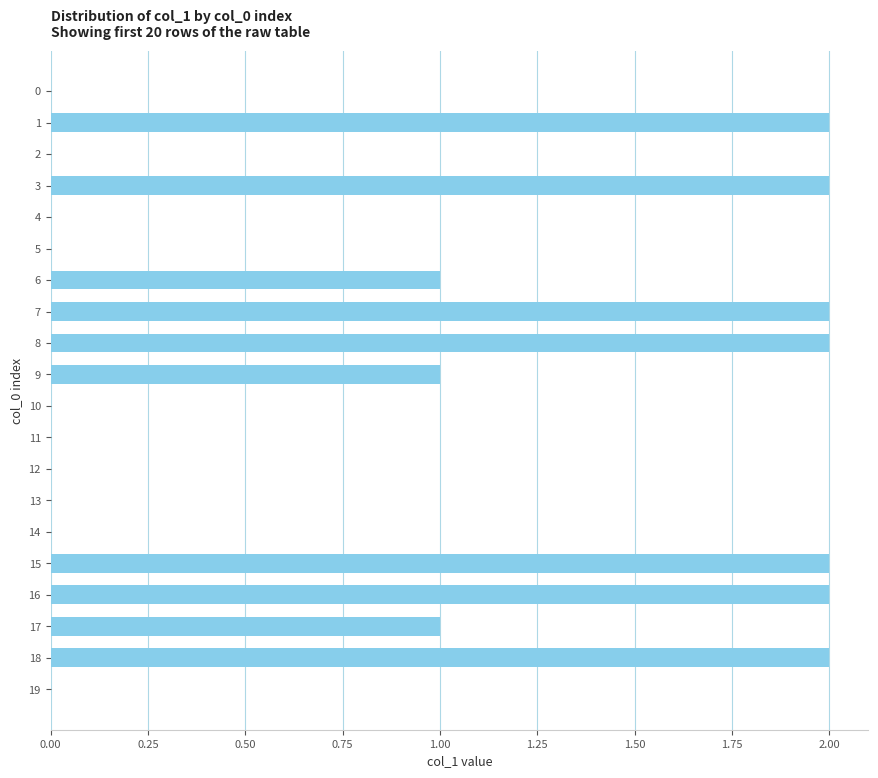

True or false: the data shows -1 at 19.

False